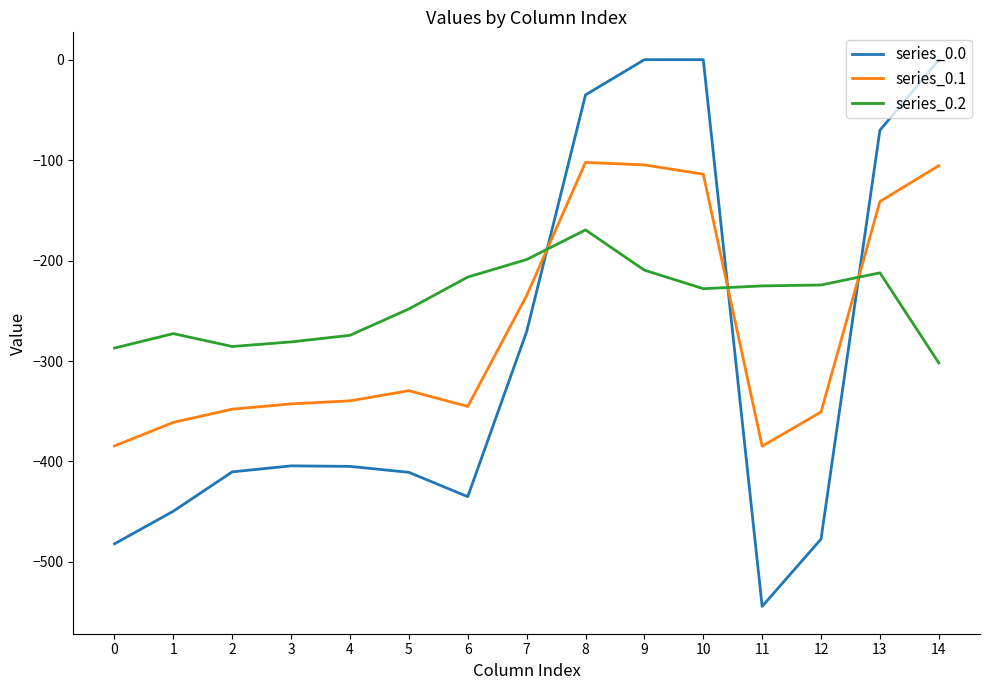

The value of series_0.0 at 10 is -236.3. True or false?

False